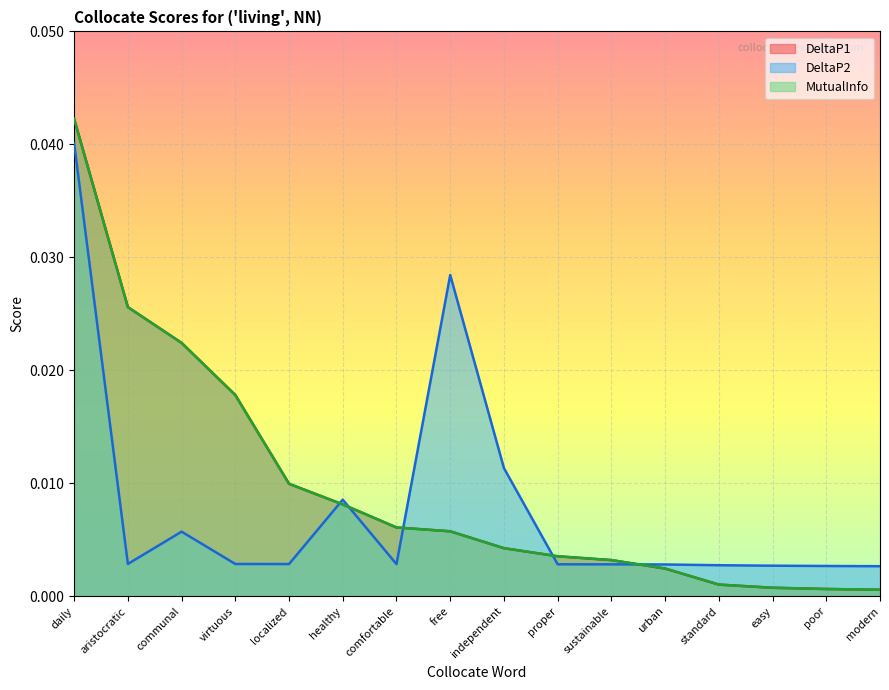

How many distinct data groups are displayed?

3